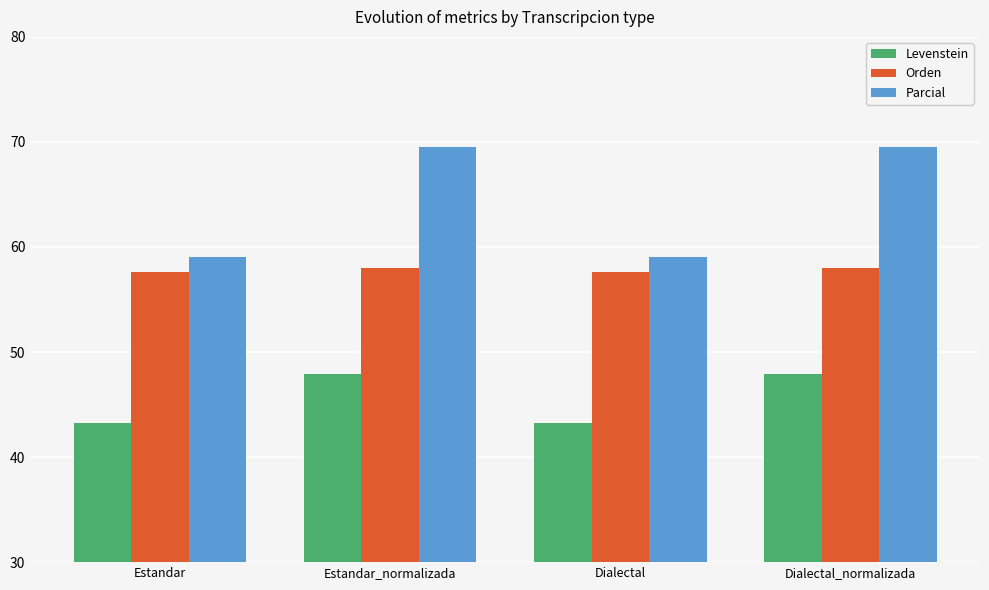

Between Estandar and Estandar_normalizada, which series saw the biggest shift?

Parcial